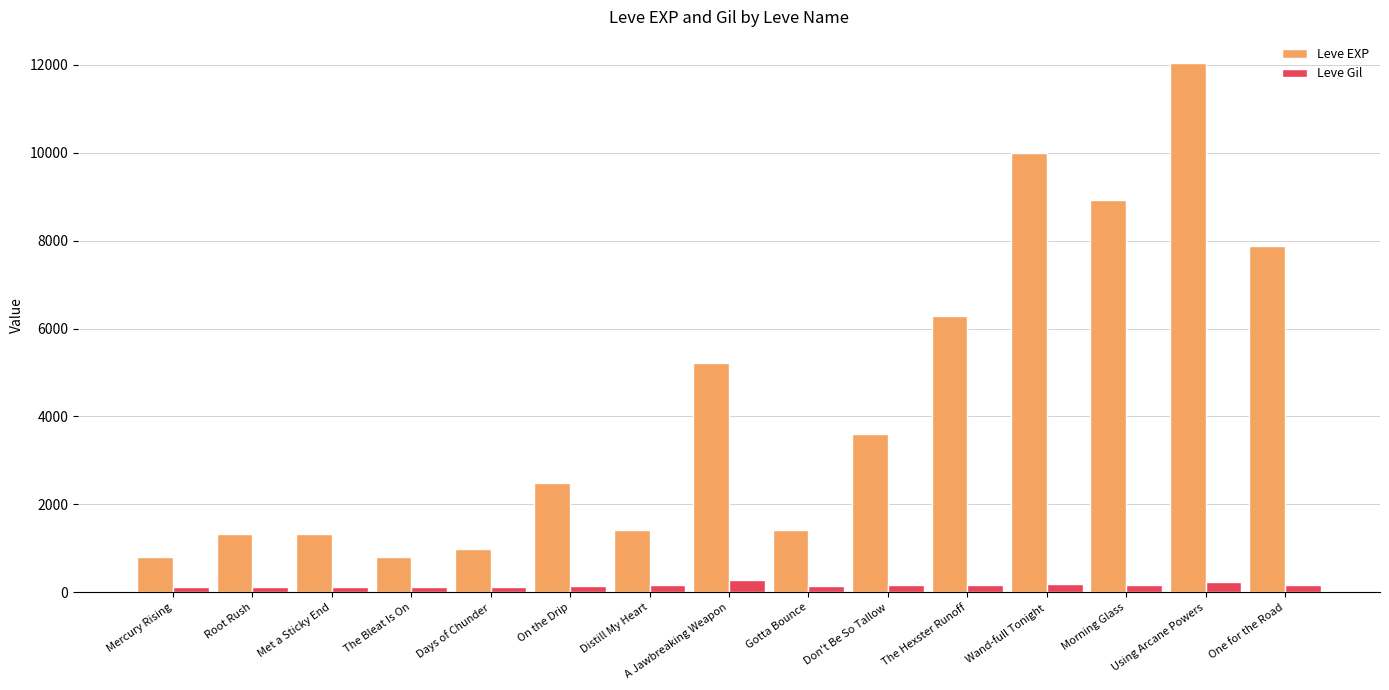

Count the number of data series in this chart.

2